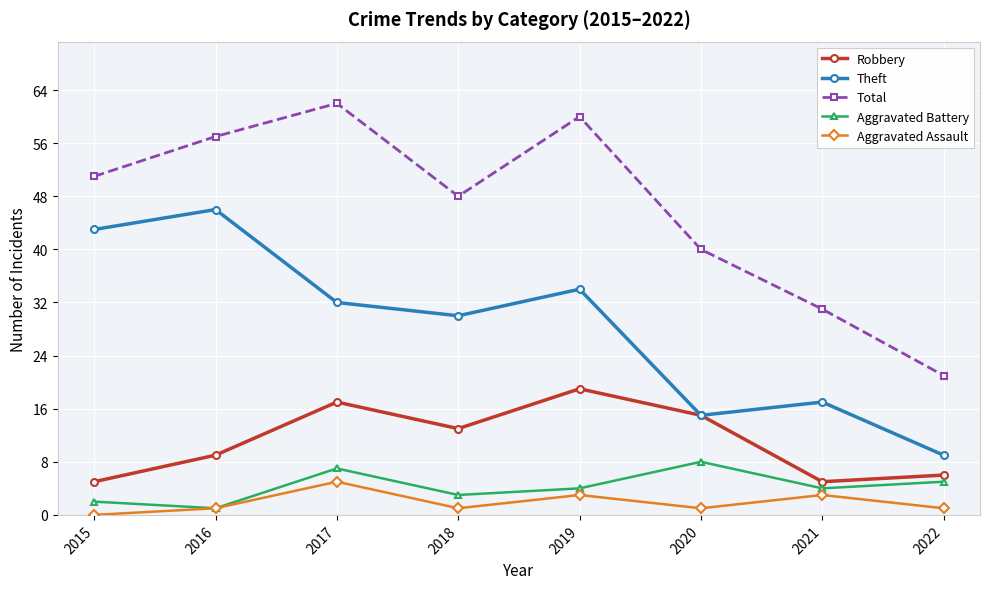

What is the spread (max minus min) of values at 2017?

57